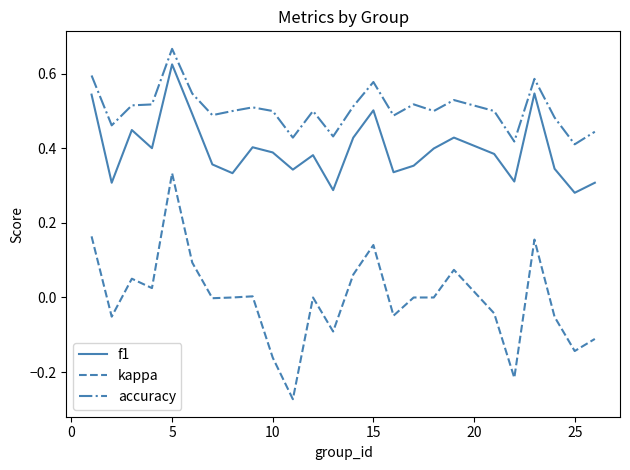

True or false: kappa and accuracy cross at least once.

False